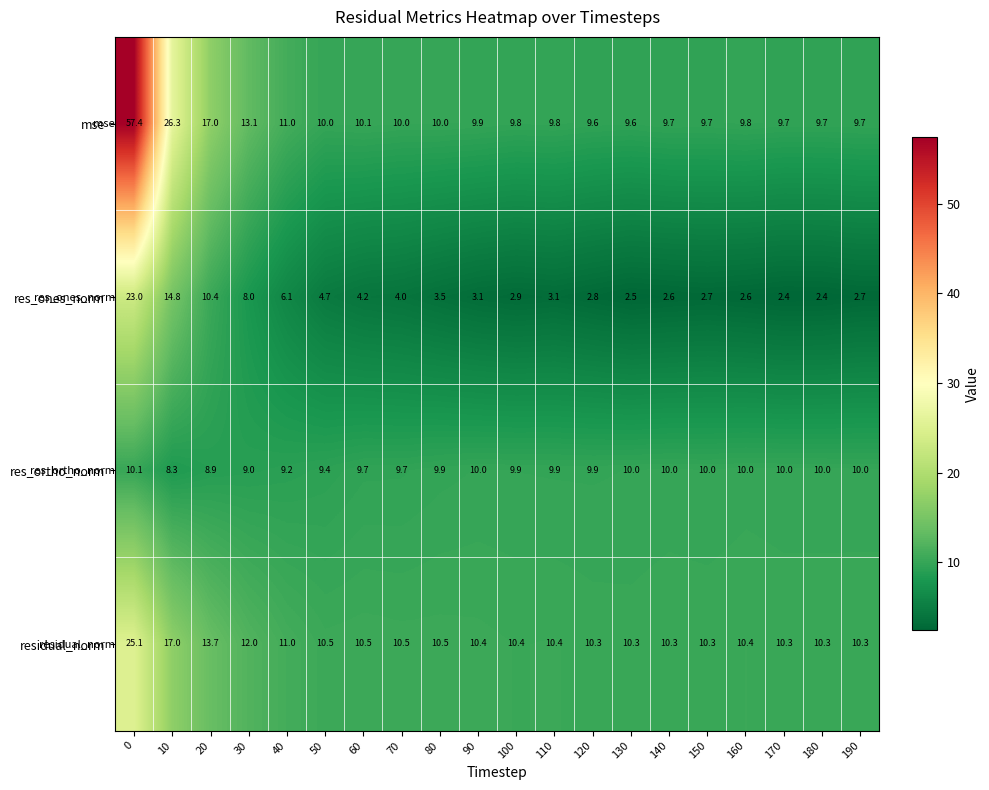

List the series in order of their peak value, highest first.

mse, residual_norm, res_ones_norm, res_ortho_norm